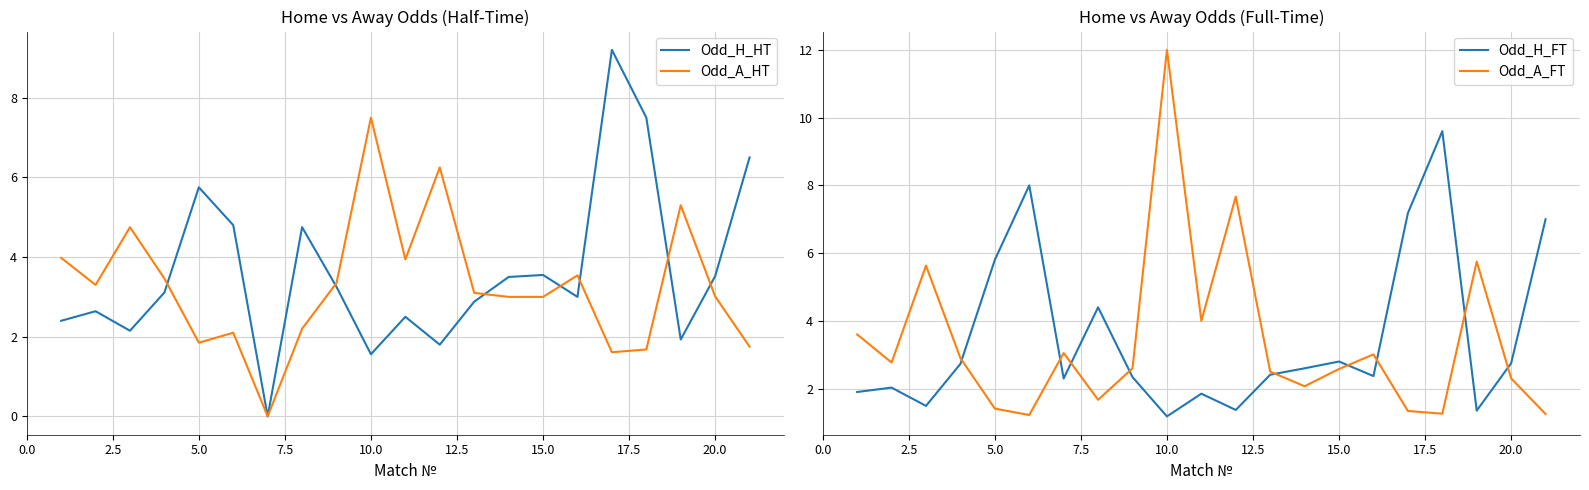

The Odd_A_HT series shows 6.9 at 5.0. True or false?

False